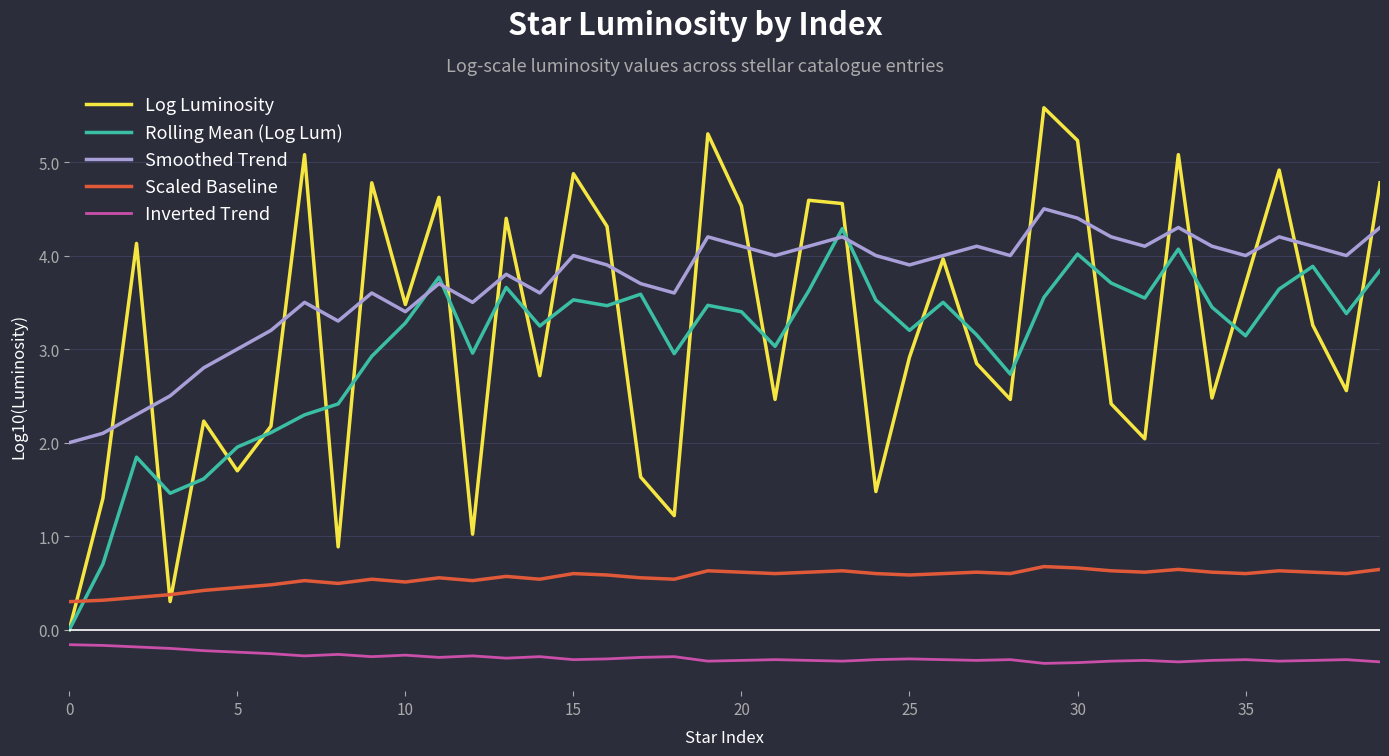

Which series has the widest spread of values?

Log Luminosity